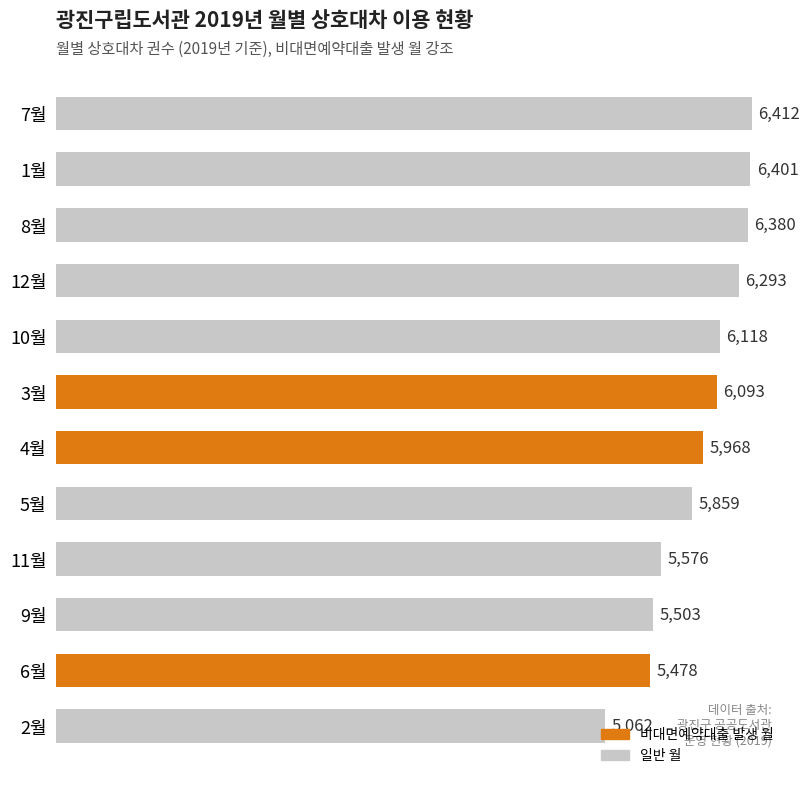

The chart shows a value of 8284 at 12월. True or false?

False